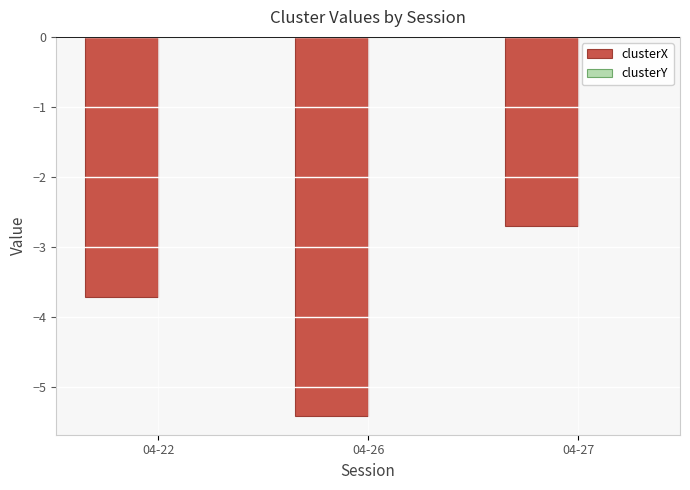

Are the bars grouped side by side (vs. stacked)?

Yes